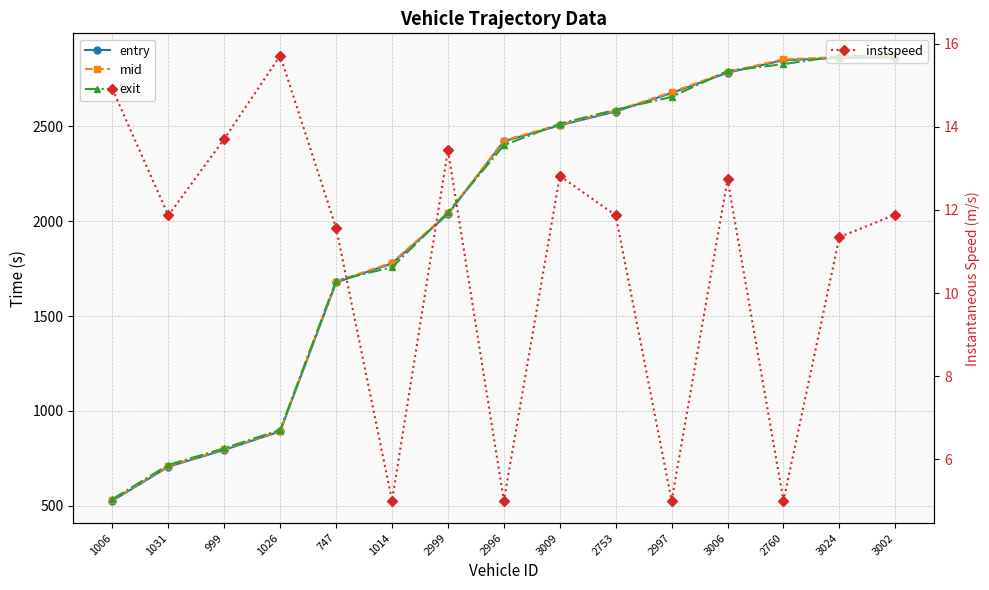

What is the value of the instspeed point at the 2nd from the left?

11.9